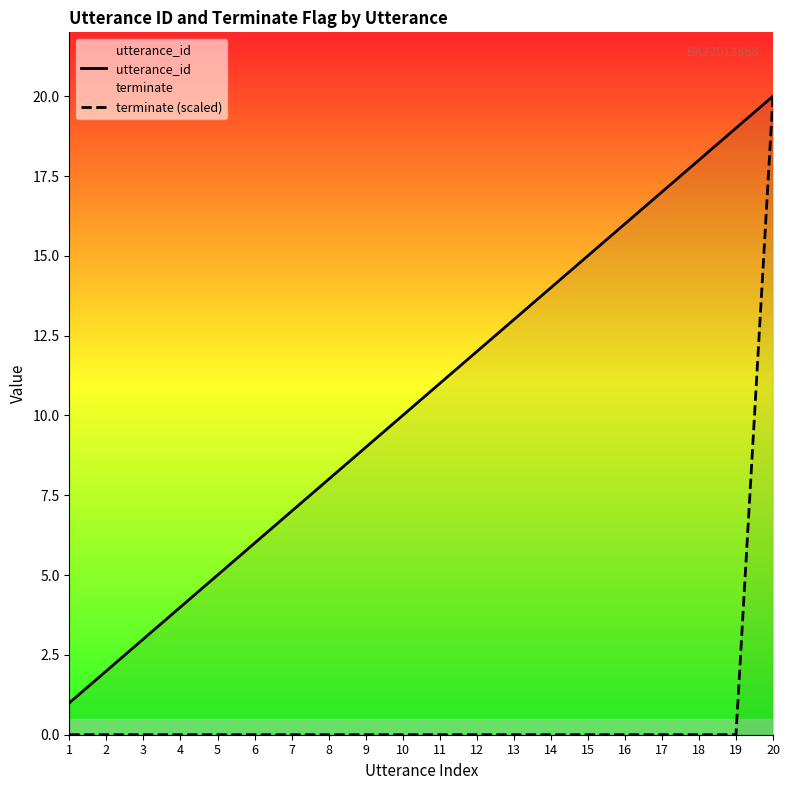

What is the highest value of the utterance_id series?

20